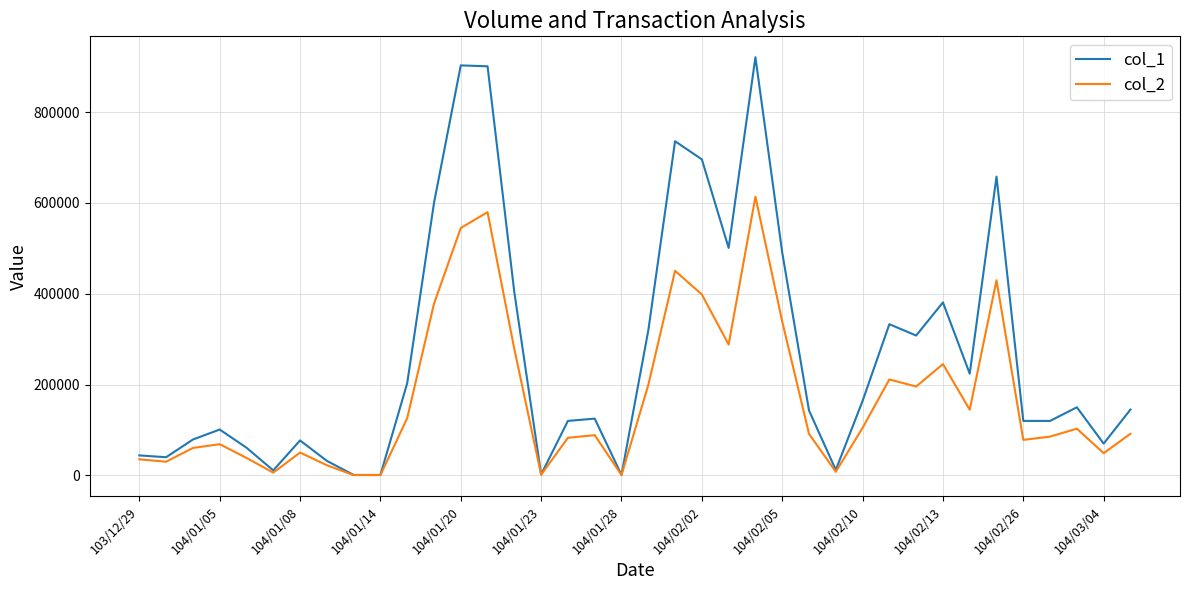

Which series has the largest total across all categories?

col_1